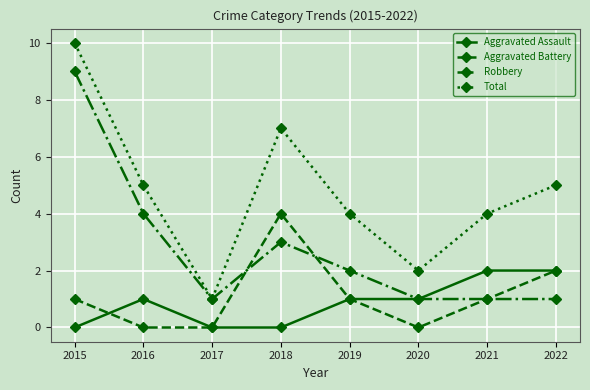

How many lines are shown in the chart?

4